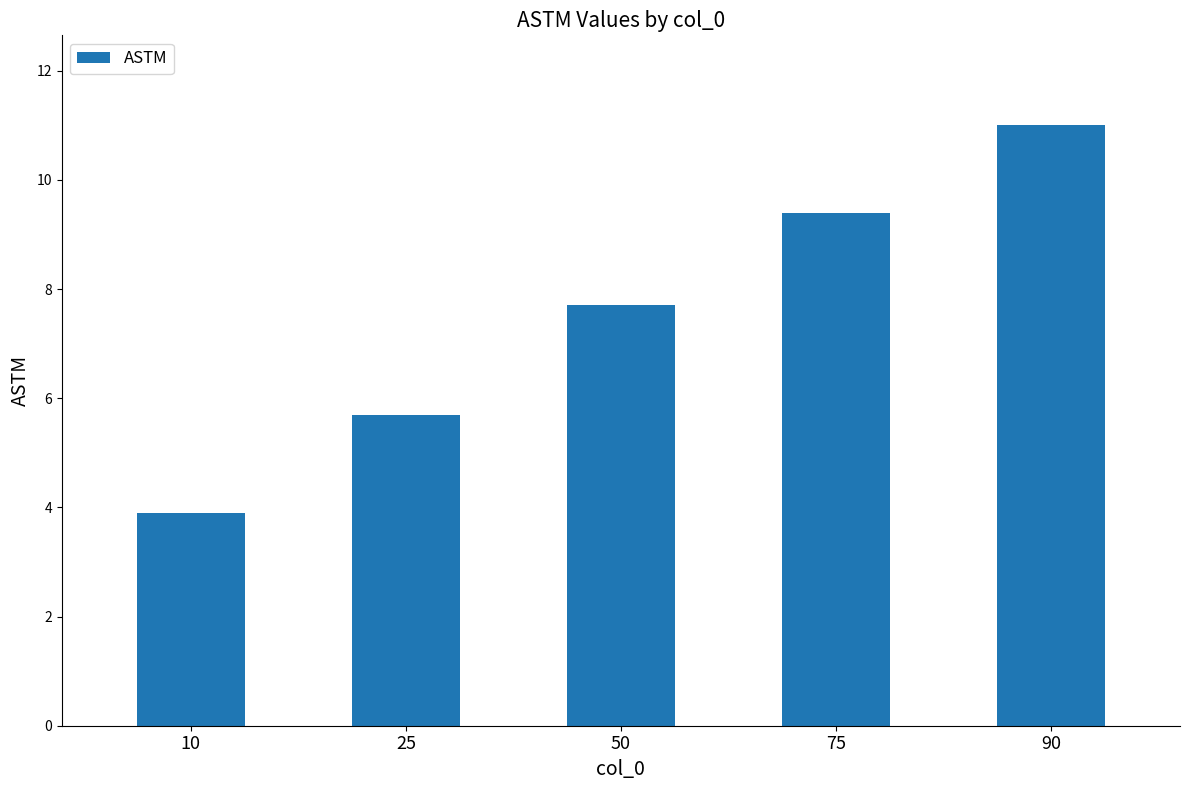

The chart shows a value of 7.7 at 50. True or false?

True